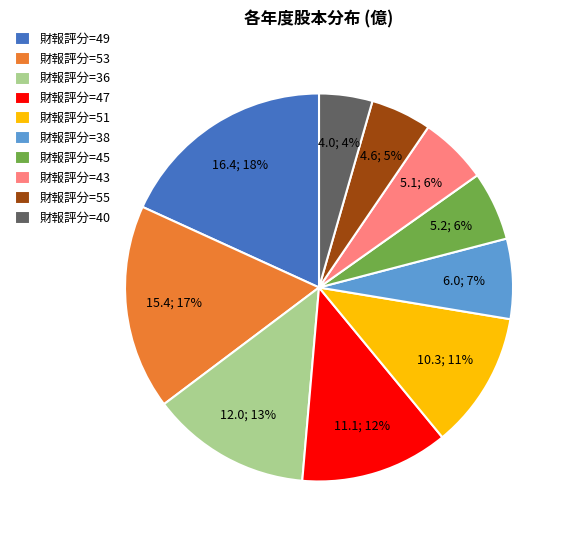

Is there any slice that represents more than half of the pie?

No